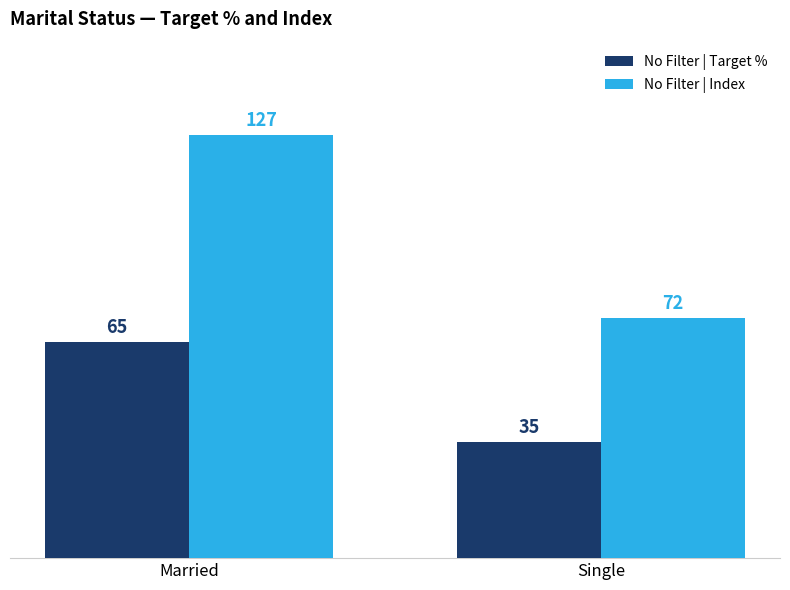

Which series has the largest total across all categories?

No Filter | Index